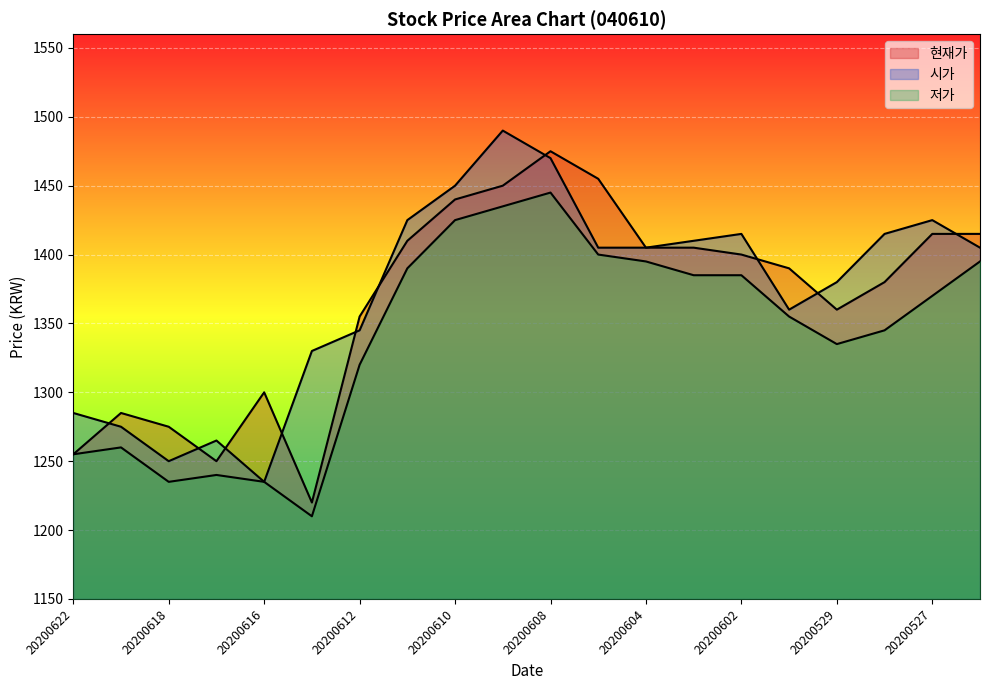

What is the difference between the highest and lowest values at 20200610?

25